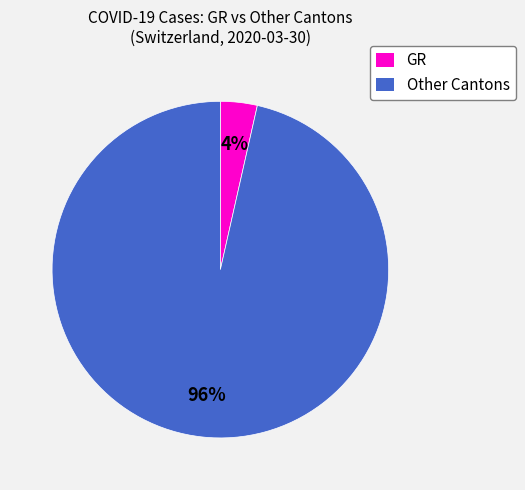

To the nearest percent, what is the average slice percentage?

50%